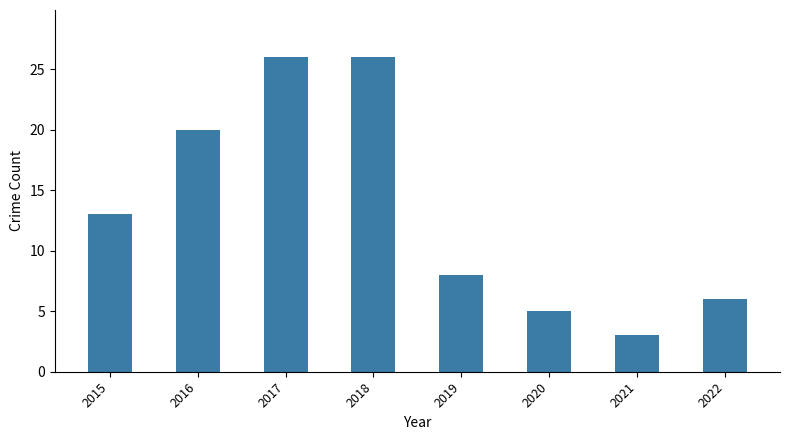

The value at 2017 is 14. True or false?

False